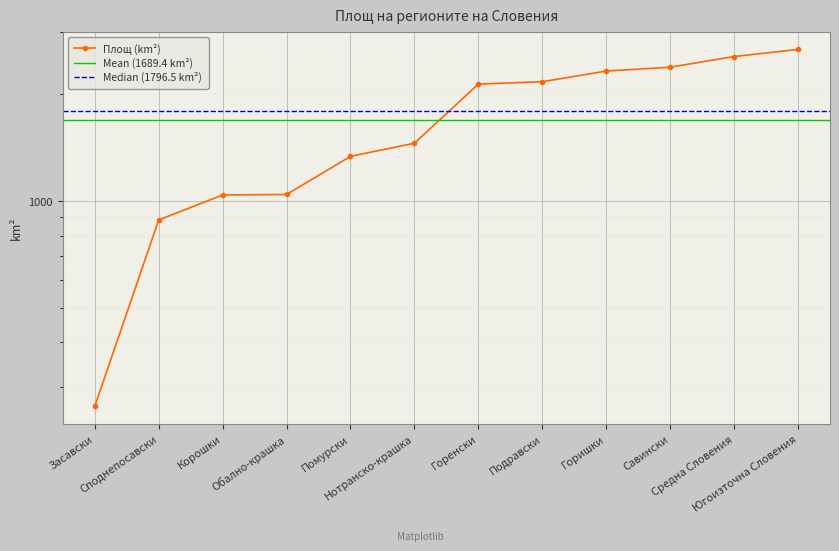

Is it true that the value at Нотранско-крашка is 655?

False